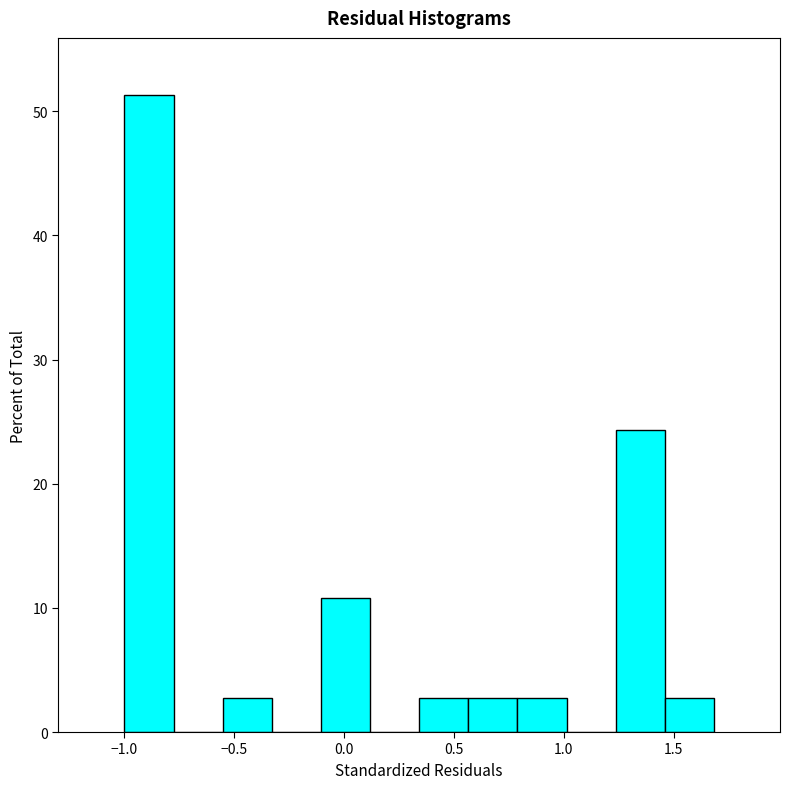

Over which range of the x-axis is the bar tallest?

-1.00 to -0.75